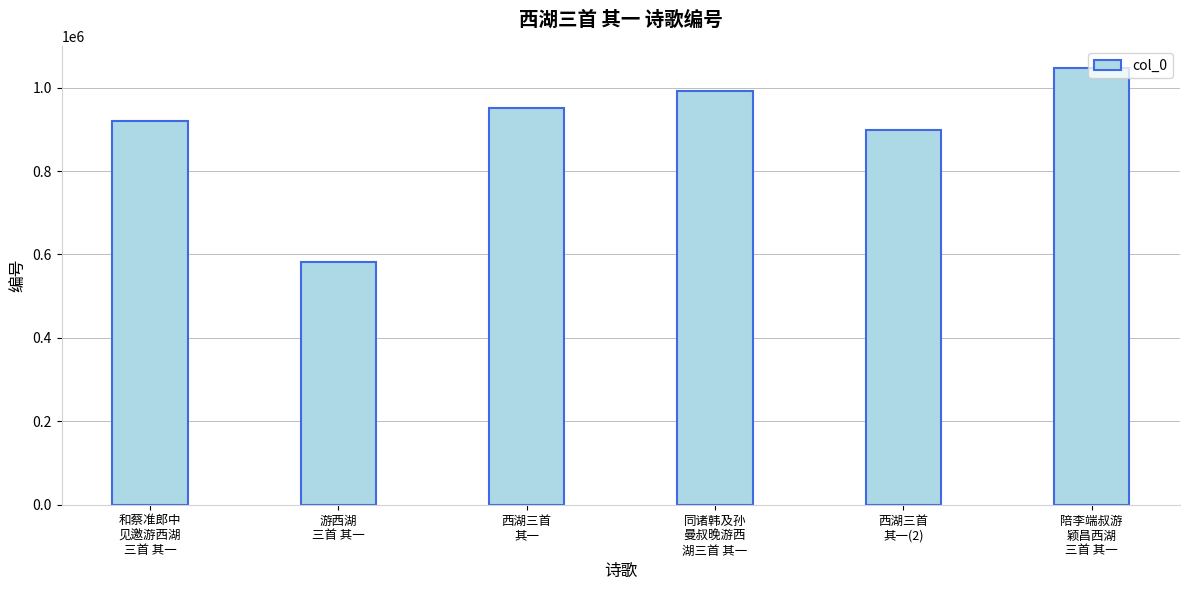

Approximately how many times larger is the value at 西湖三首
其一 compared to 游西湖
三首 其一?

1.6